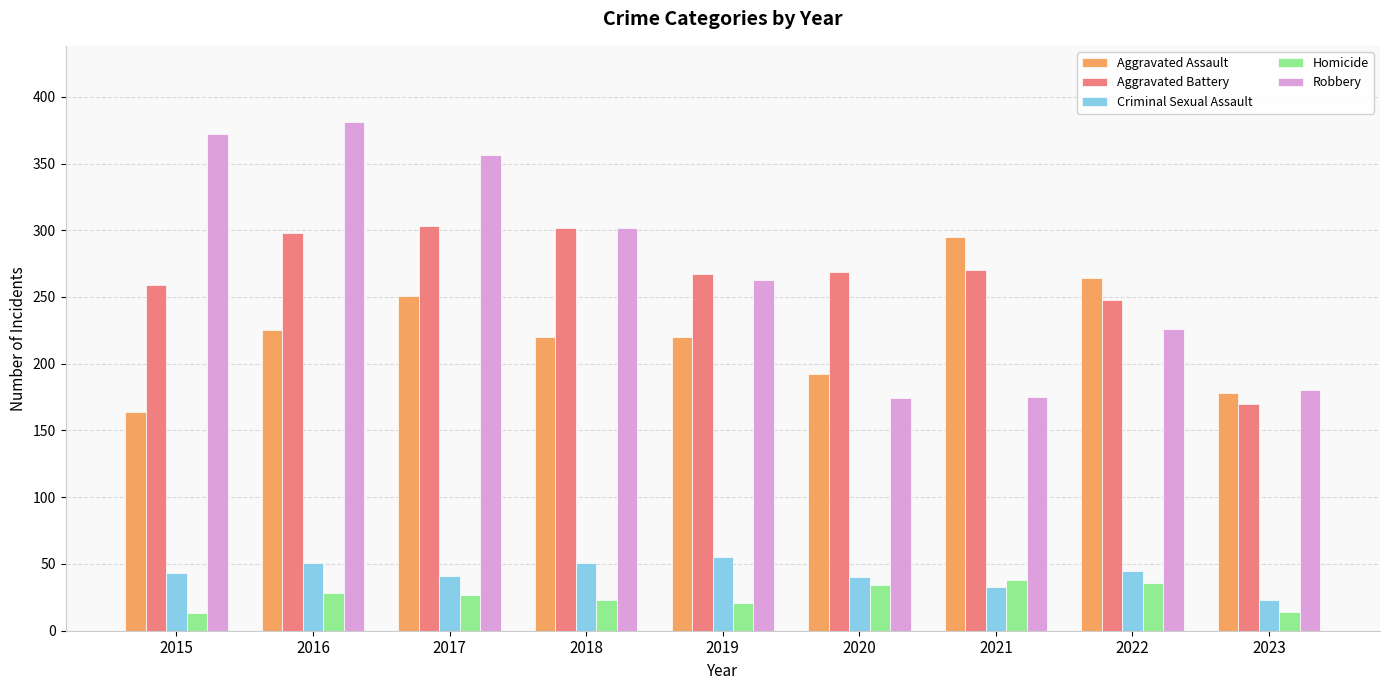

Is it true that Homicide equals 55 at 2022?

False